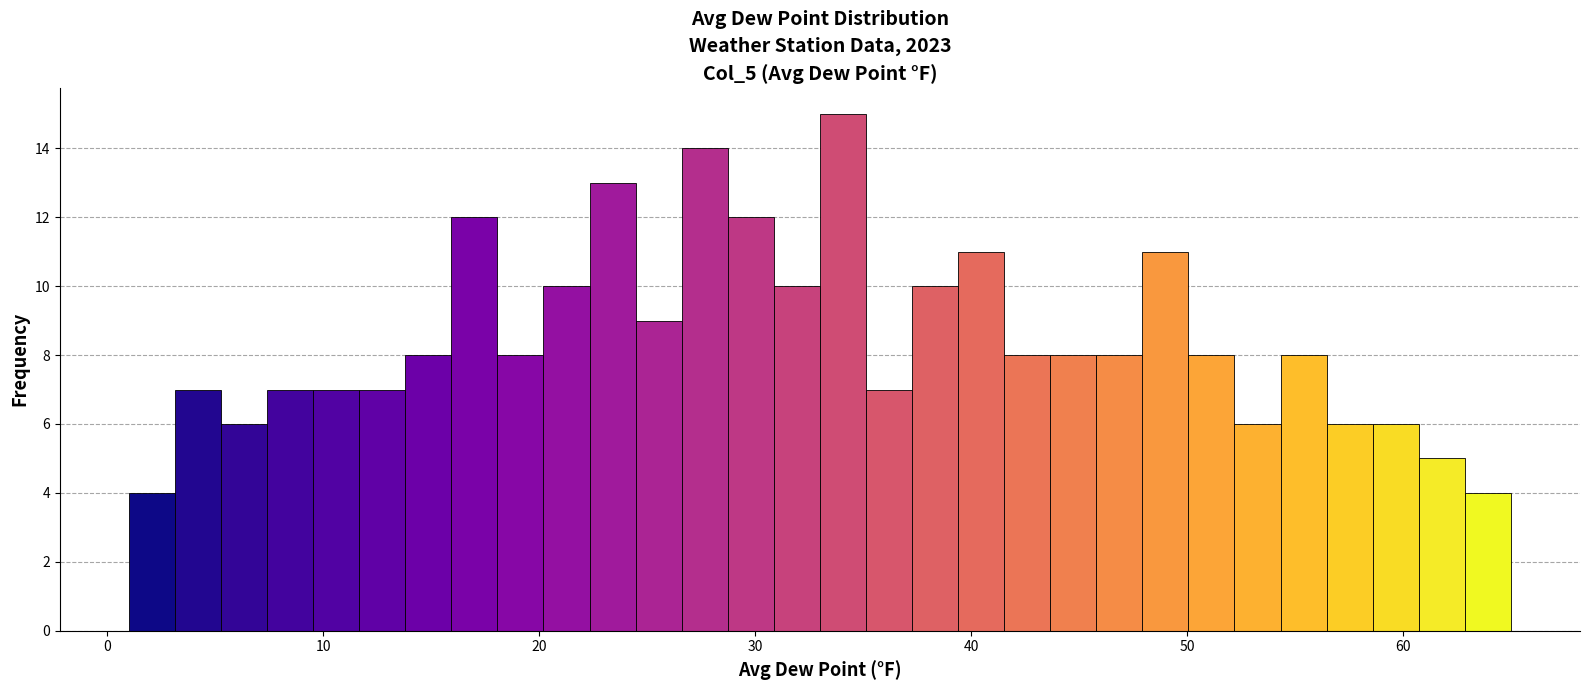

Read against the x-axis, roughly where is the centre of the tallest bar?

34